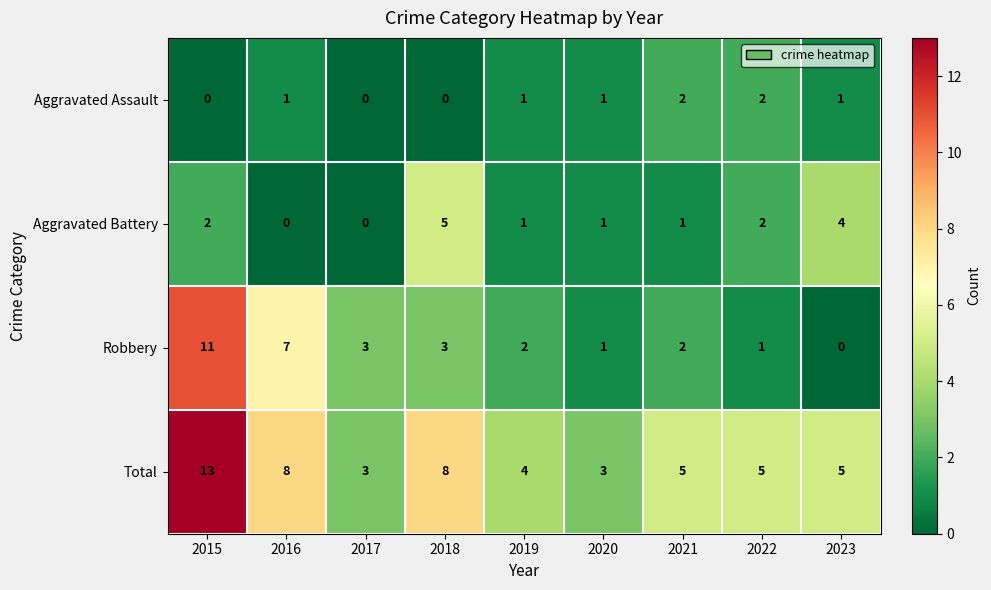

Rank the series by their maximum value, from highest to lowest.

Total, Robbery, Aggravated Battery, Aggravated Assault